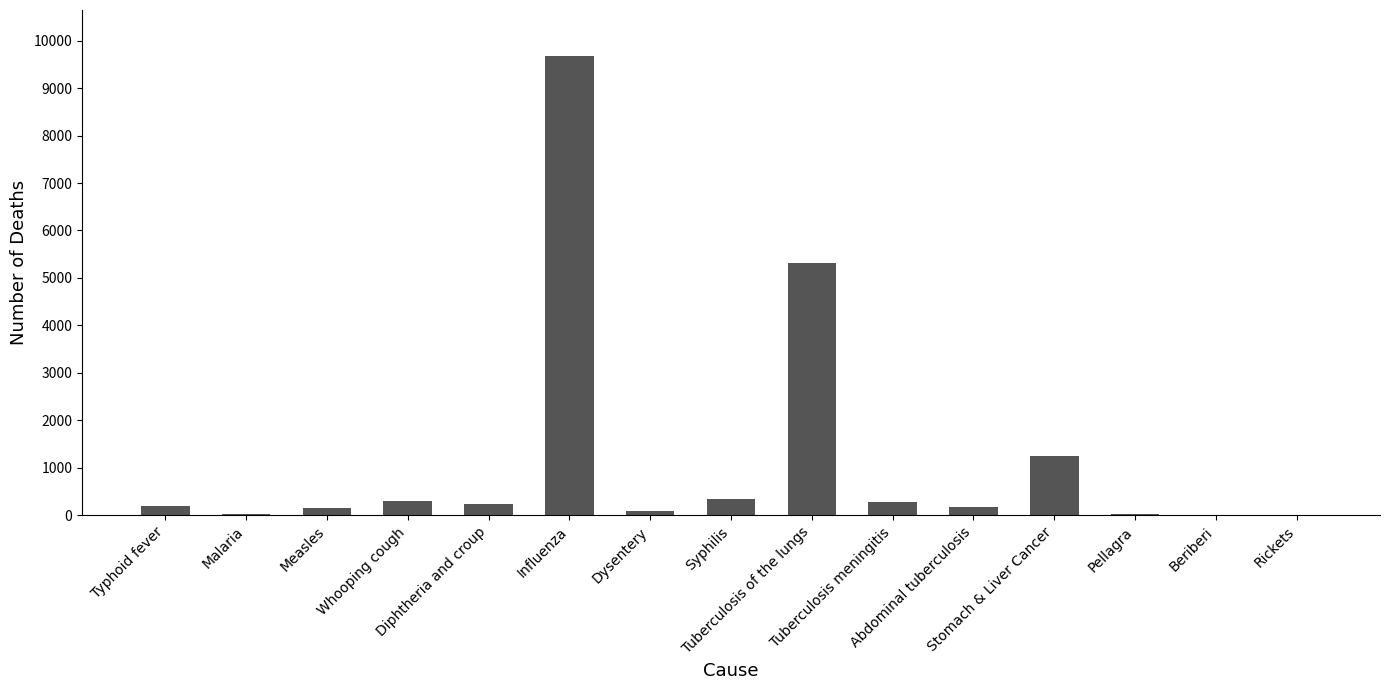

What is the sum of all values?

18104